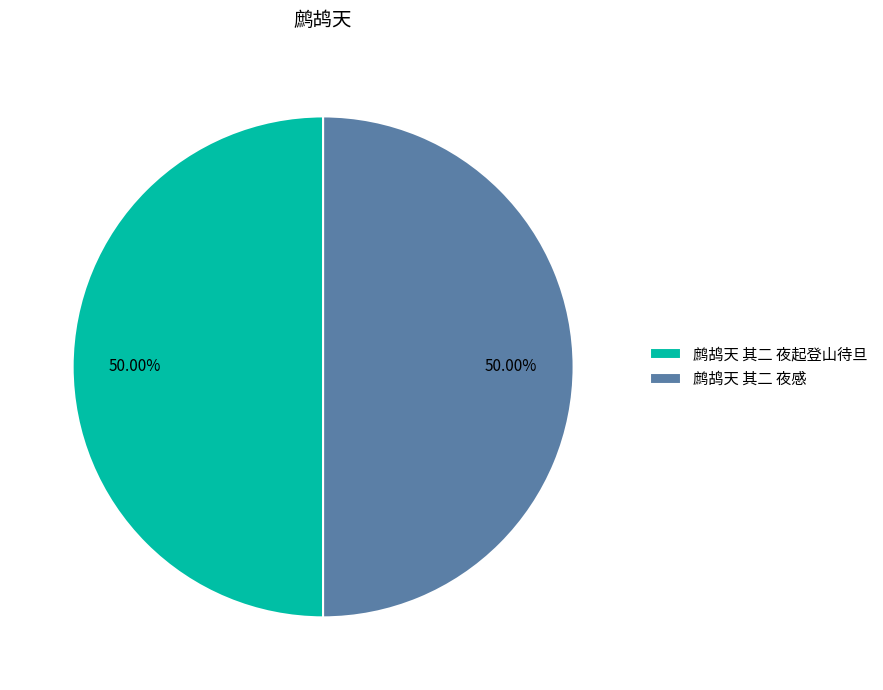

True or false: 鹧鸪天 其二 夜感 accounts for 50% of the total.

True